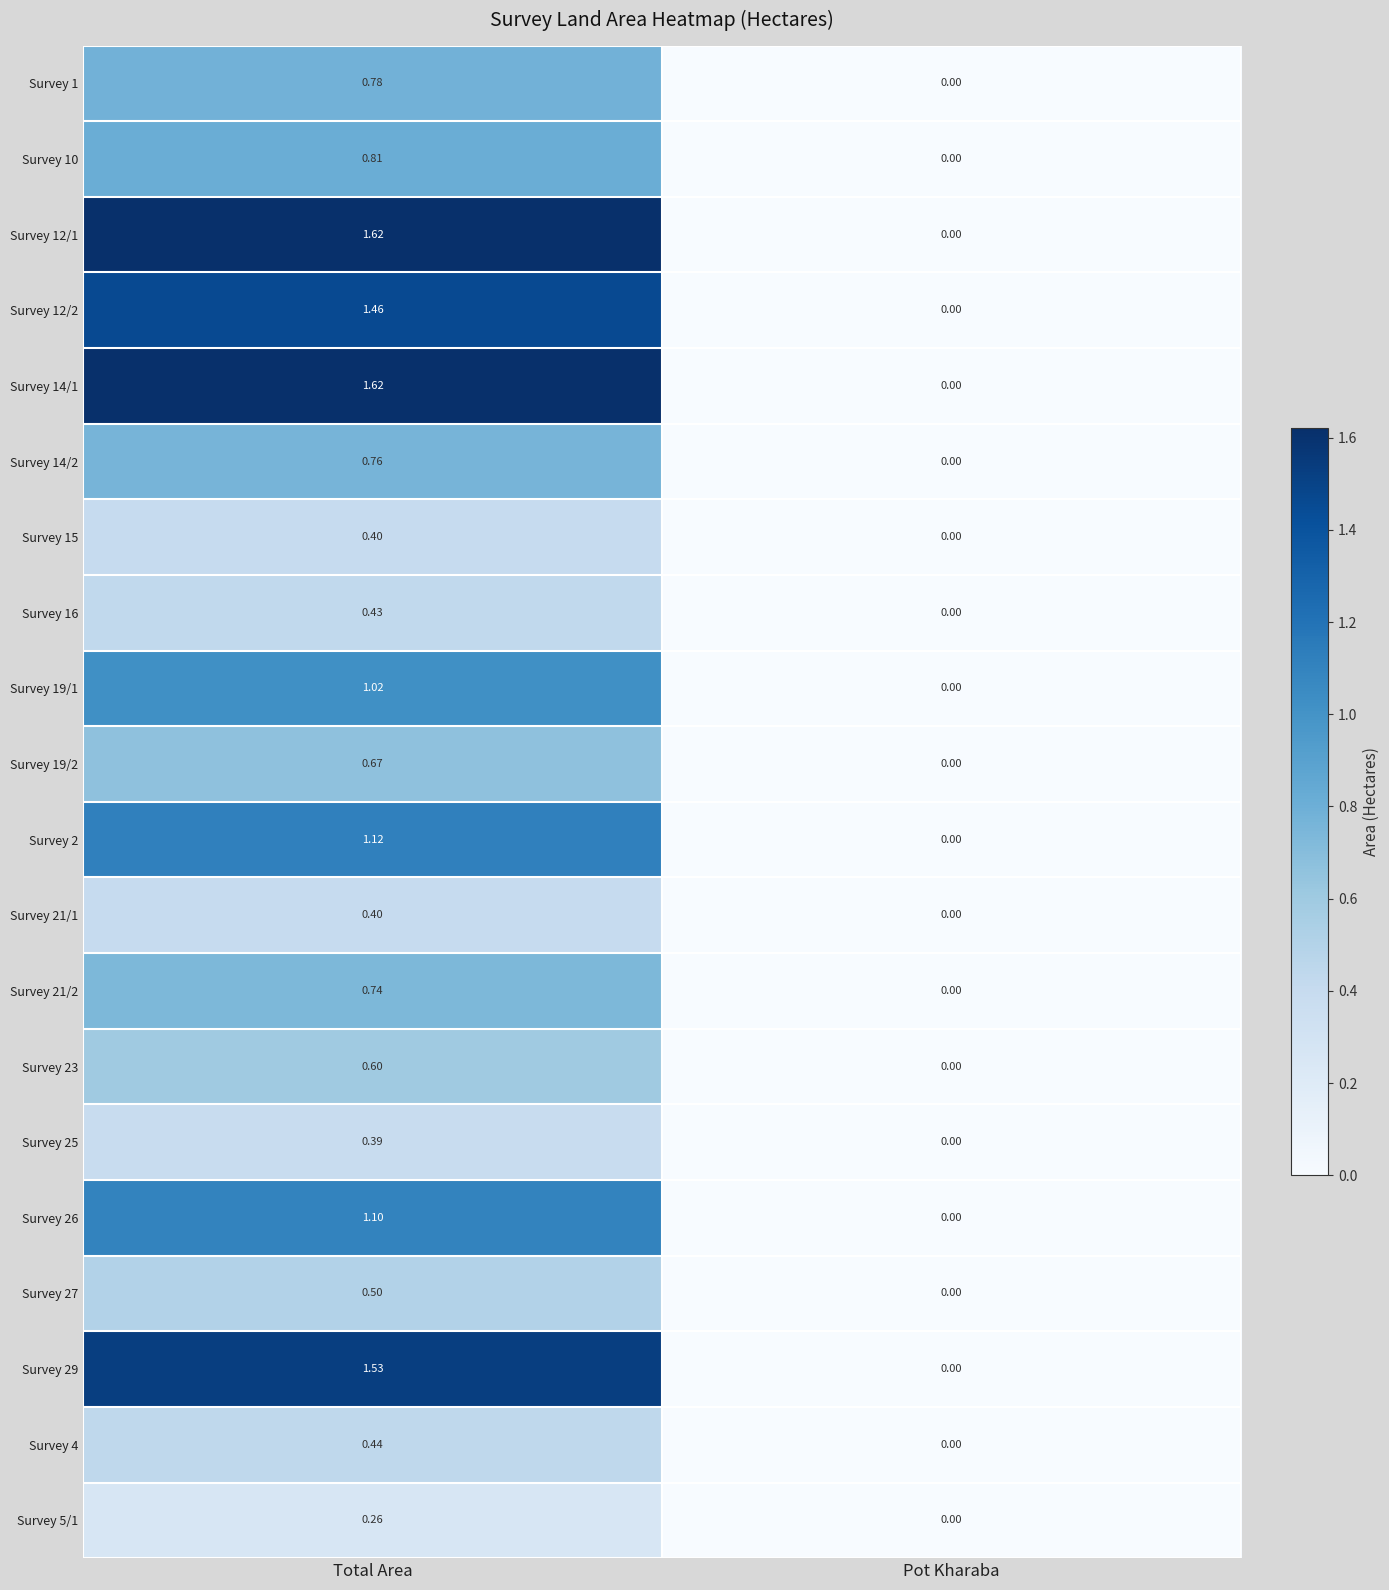

Rank the categories by Survey 25 value from highest to lowest.

Total Area, Pot Kharaba